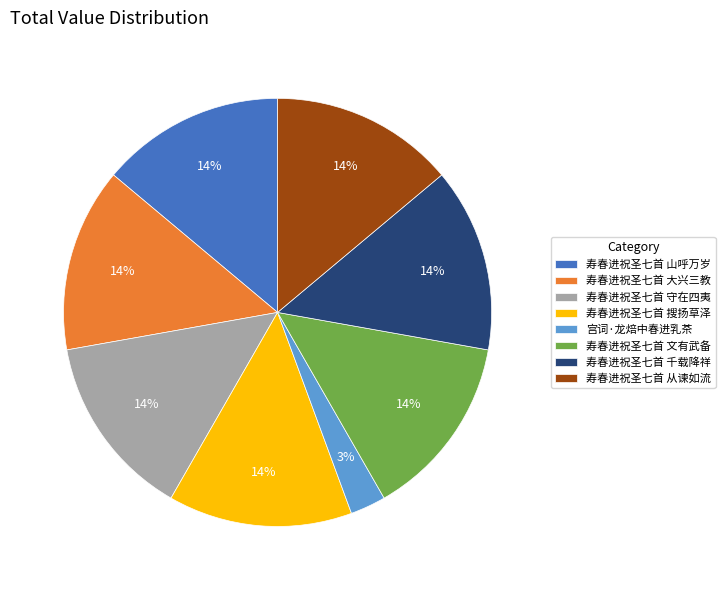

Which slice is the smallest?

宫词·龙焙中春进乳茶